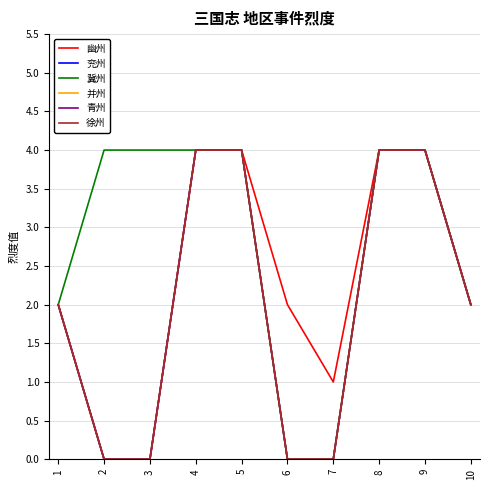

Does the chart have visible grid lines?

Yes